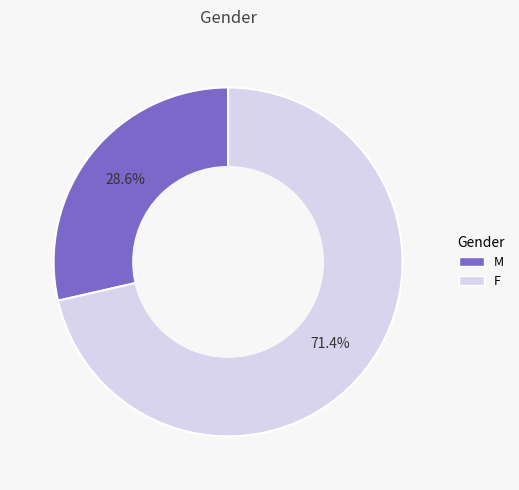

Which slice is the smallest?

M